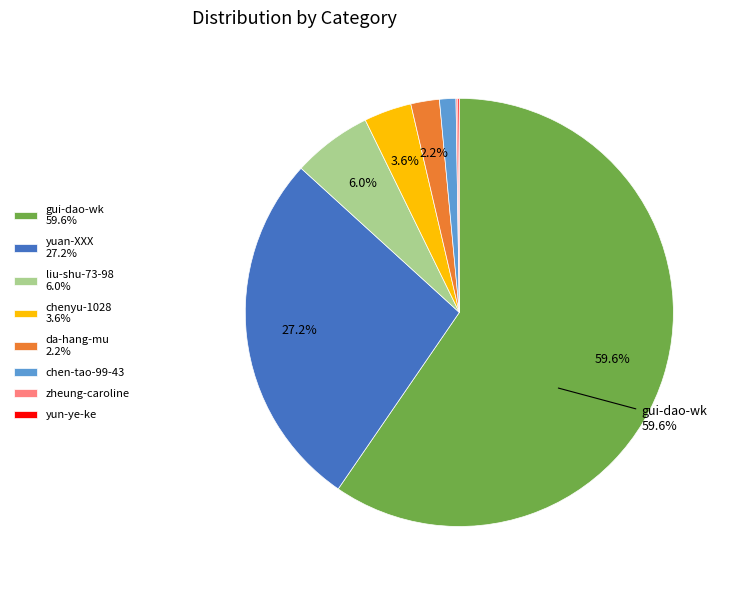

Is there any slice that represents more than half of the pie?

Yes